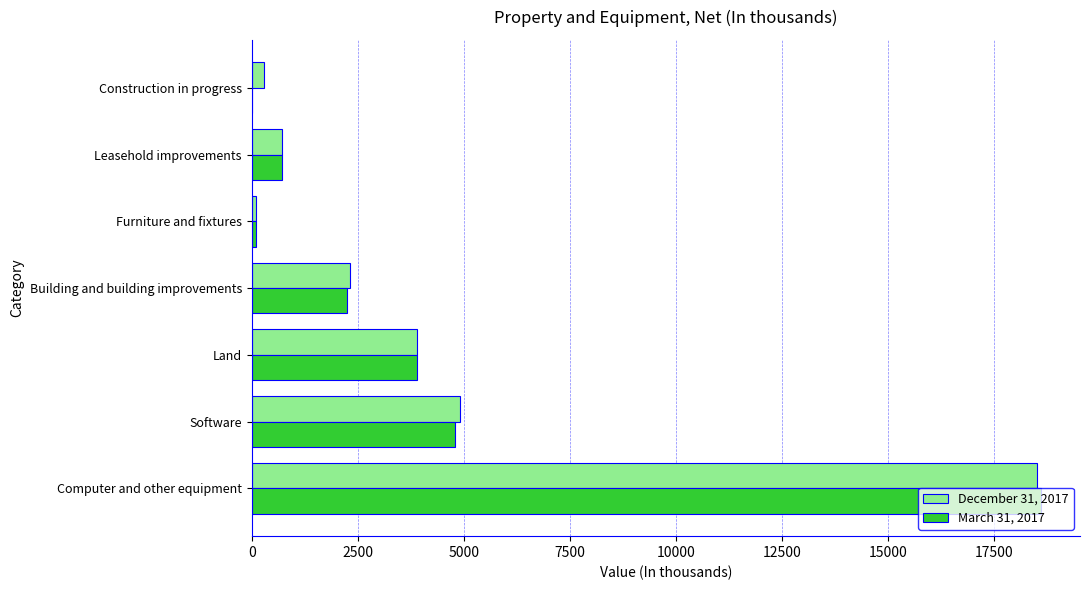

Which series changed the most between Software and Land?

December 31, 2017